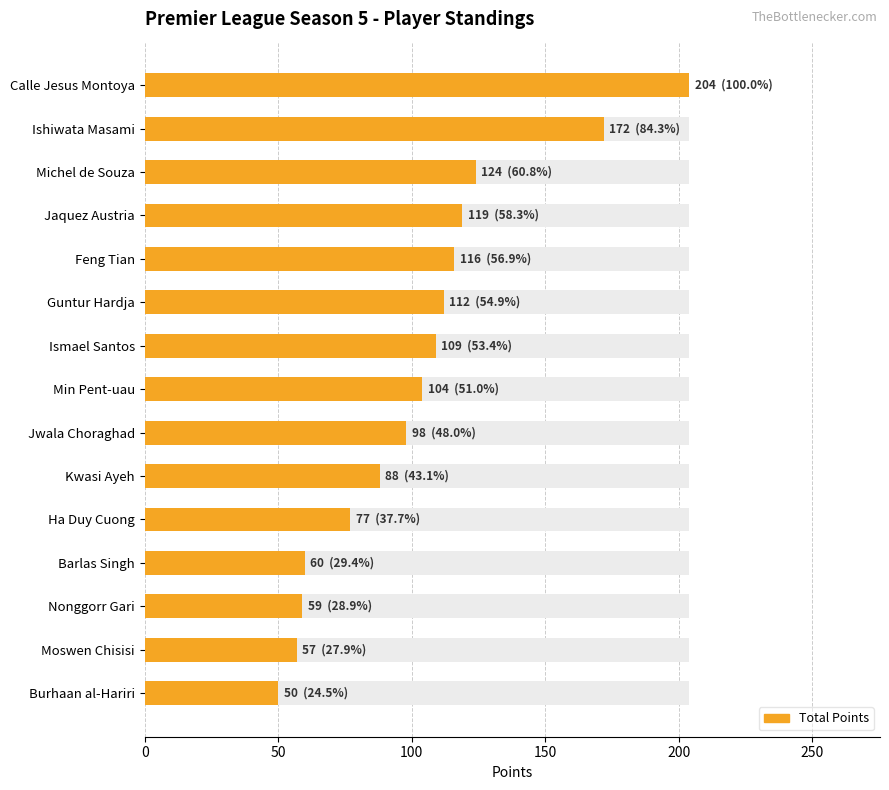

Reading right to left, extract all data points from this chart.

50	57	59	60	77	88	98	104	109	112	116	119	124	172	204